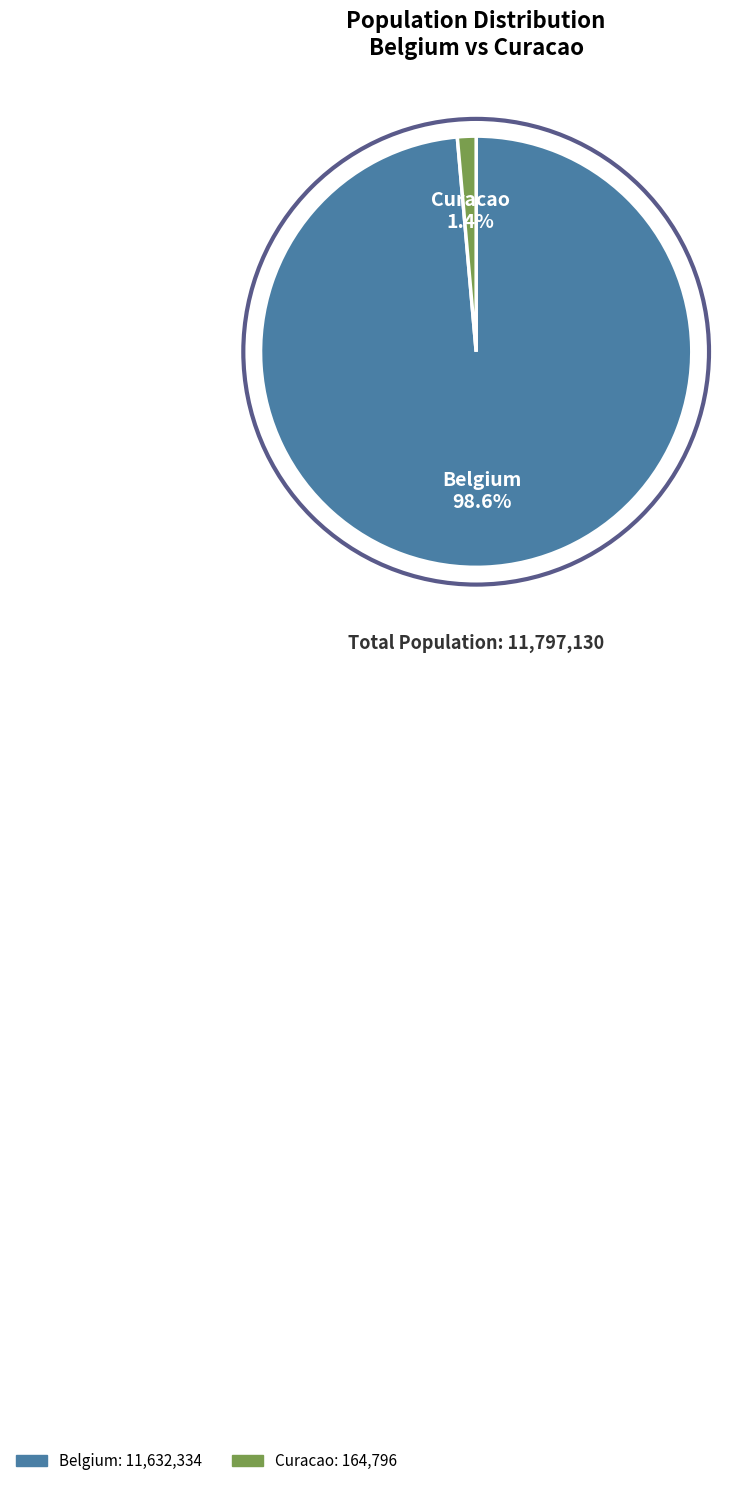

True or false: Belgium accounts for 99% of the total.

True